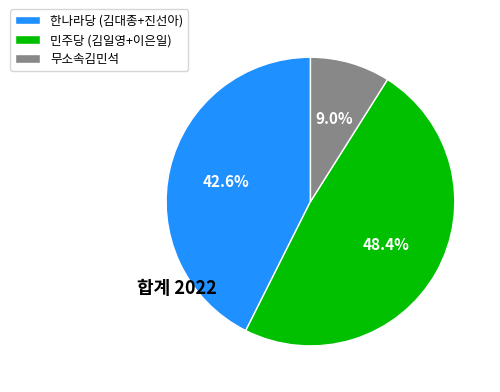

Which slice is the largest?

민주당 (김일영+이은일)